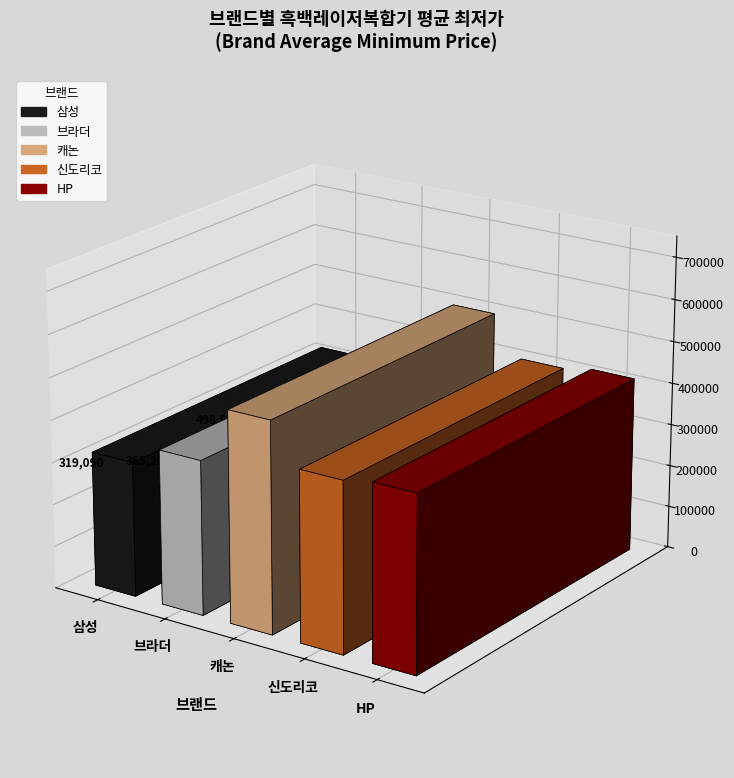

What is the label of the 1st bar from the left?

삼성